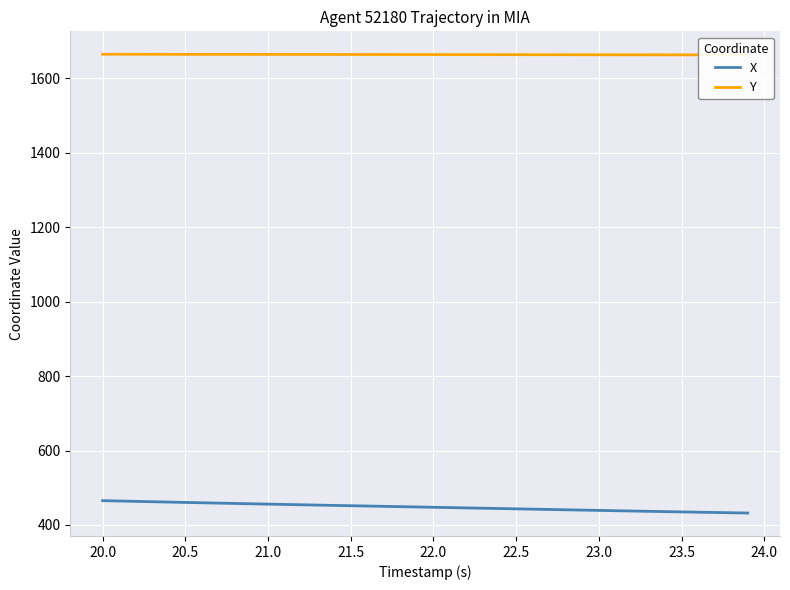

What is the maximum value for X?

465.4